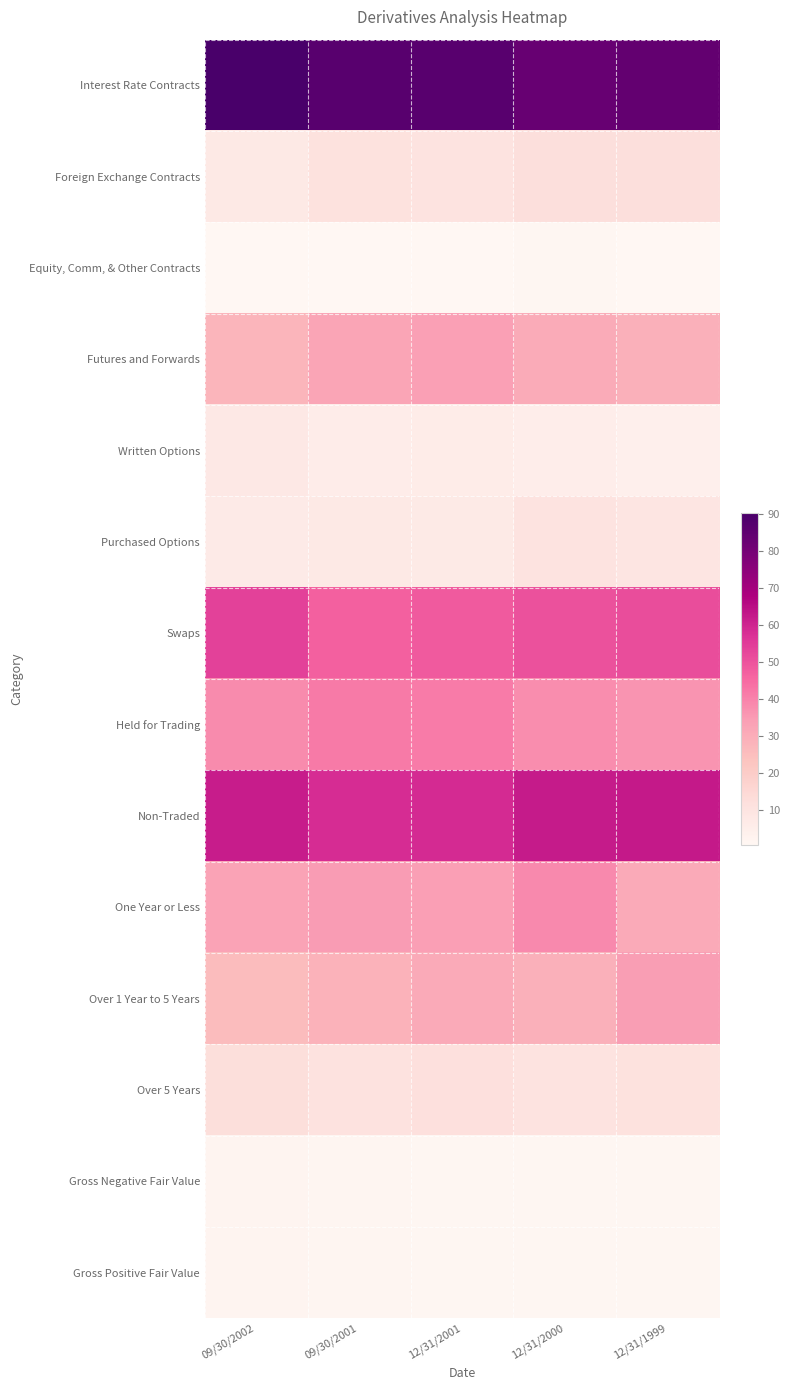

List the series in order of their peak value, lowest first.

Equity, Comm, & Other Contracts, Gross Negative Fair Value, Gross Positive Fair Value, Written Options, Purchased Options, Foreign Exchange Contracts, Over 5 Years, Futures and Forwards, Over 1 Year to 5 Years, One Year or Less, Held for Trading, Swaps, Non-Traded, Interest Rate Contracts